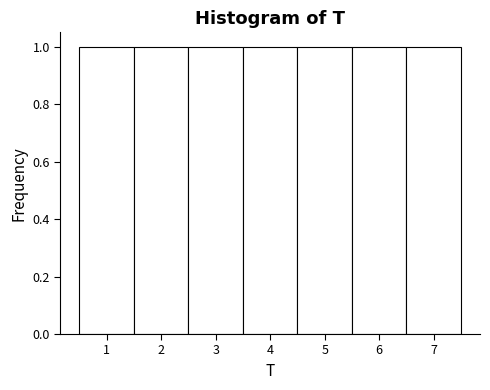

Reading left to right, list every bar in this chart as the range it spans on the x-axis followed by its height. The values are not printed on the chart, so give them approximately, as read against the axis.

0.5 to 1.5: 1
1.5 to 2.5: 1
2.5 to 3.5: 1
3.5 to 4.5: 1
4.5 to 5.5: 1
5.5 to 6.5: 1
6.5 to 7.5: 1